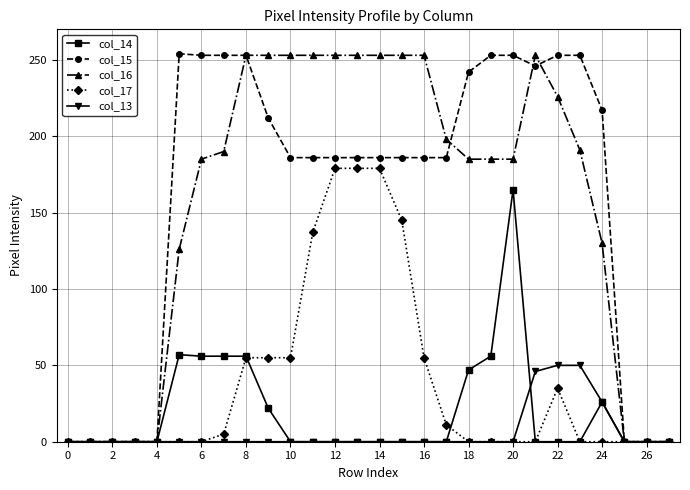

What is the greatest value displayed?

254